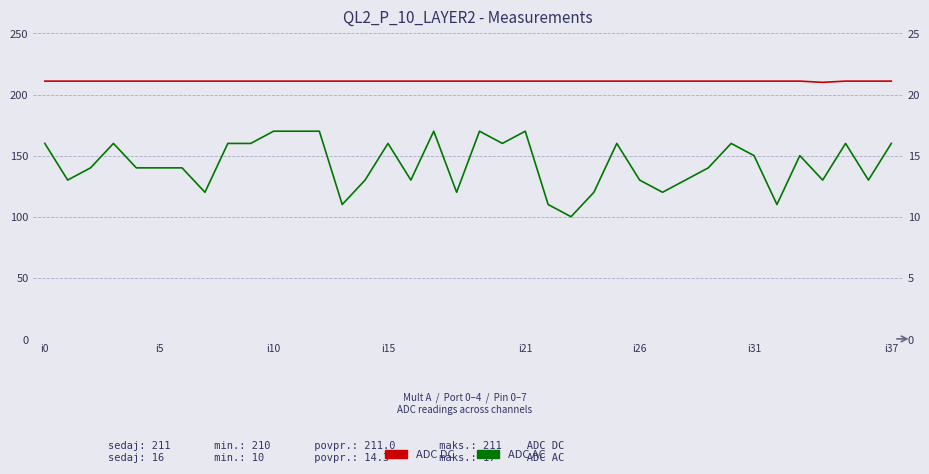

In ADC AC, how many points are higher than both neighbors (excluding endpoints)?

9